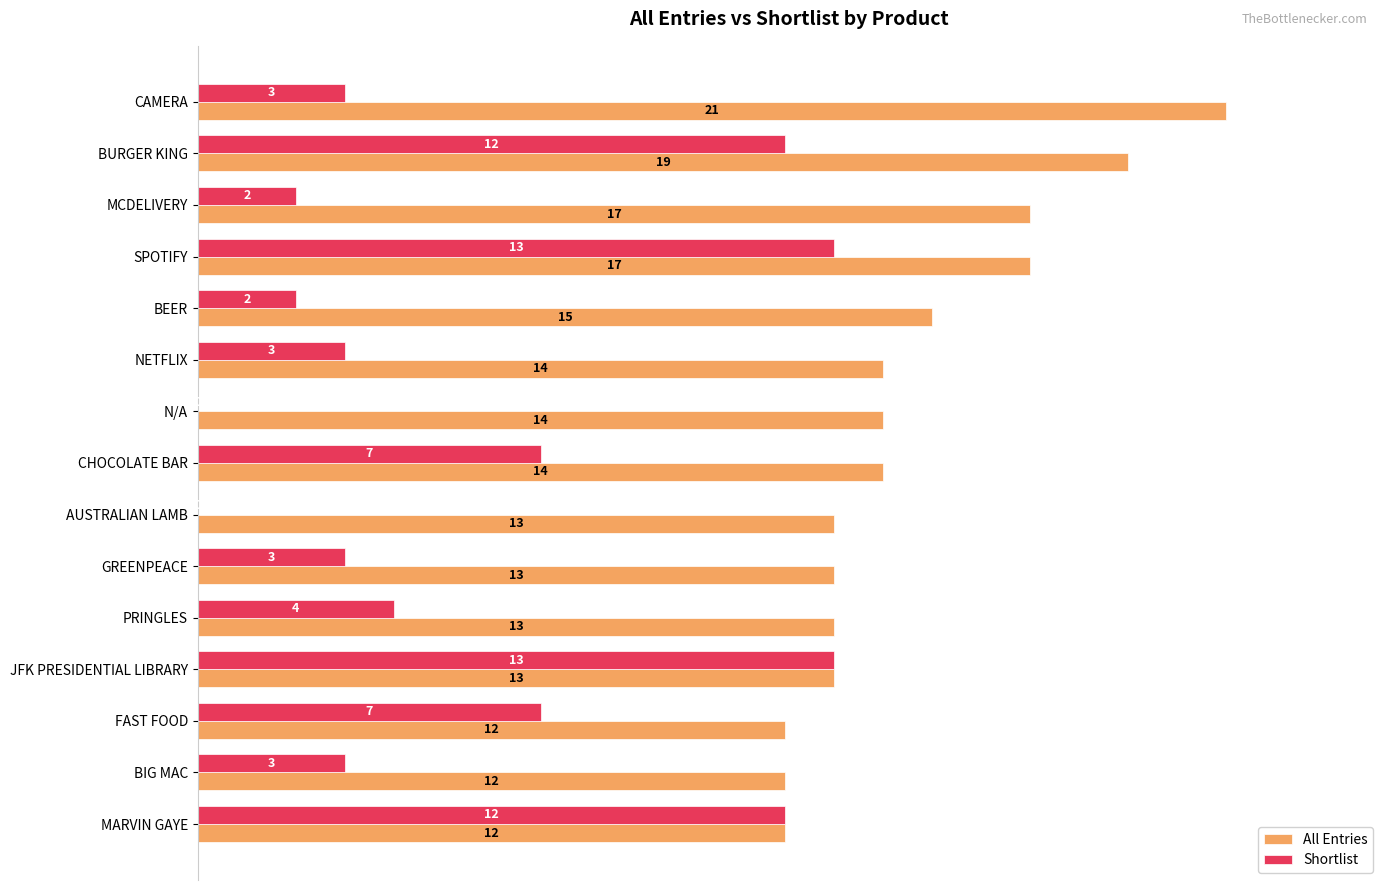

How many data points does each series have?

15